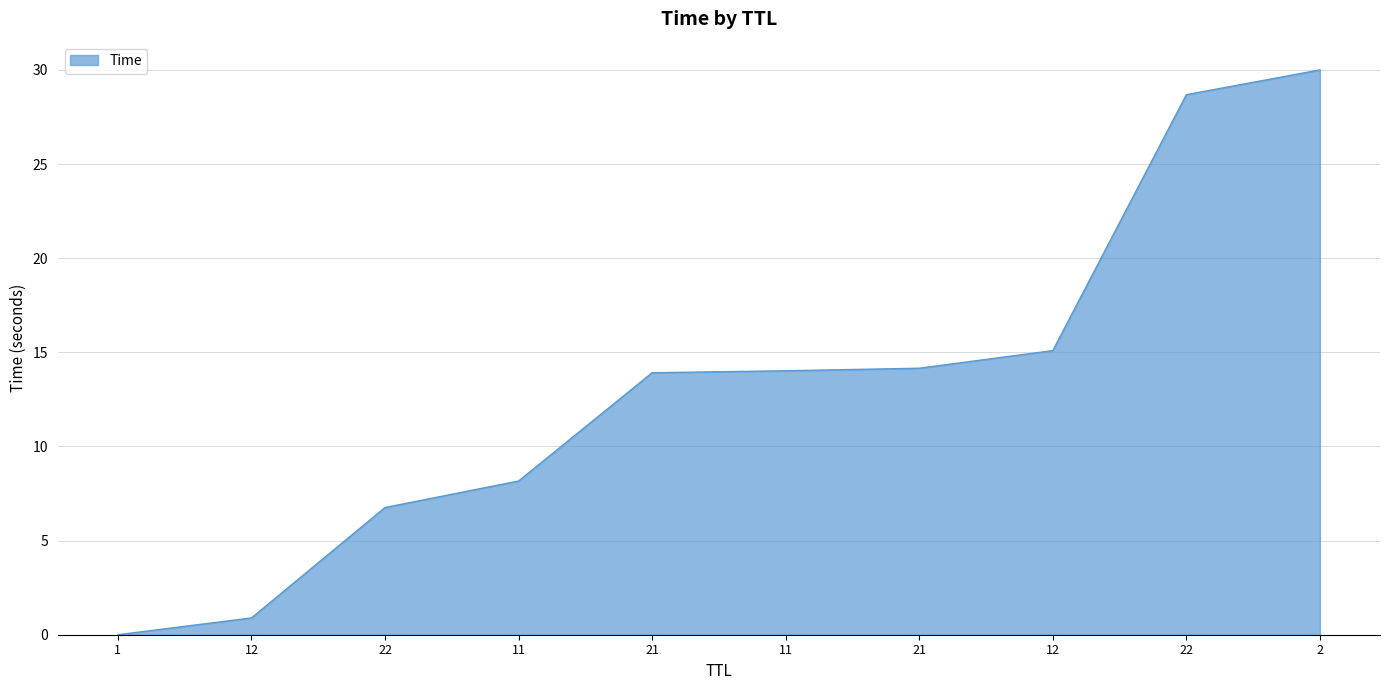

List the labels in order of value, largest first.

2, 22, 12, 21, 11, 21, 11, 22, 12, 1